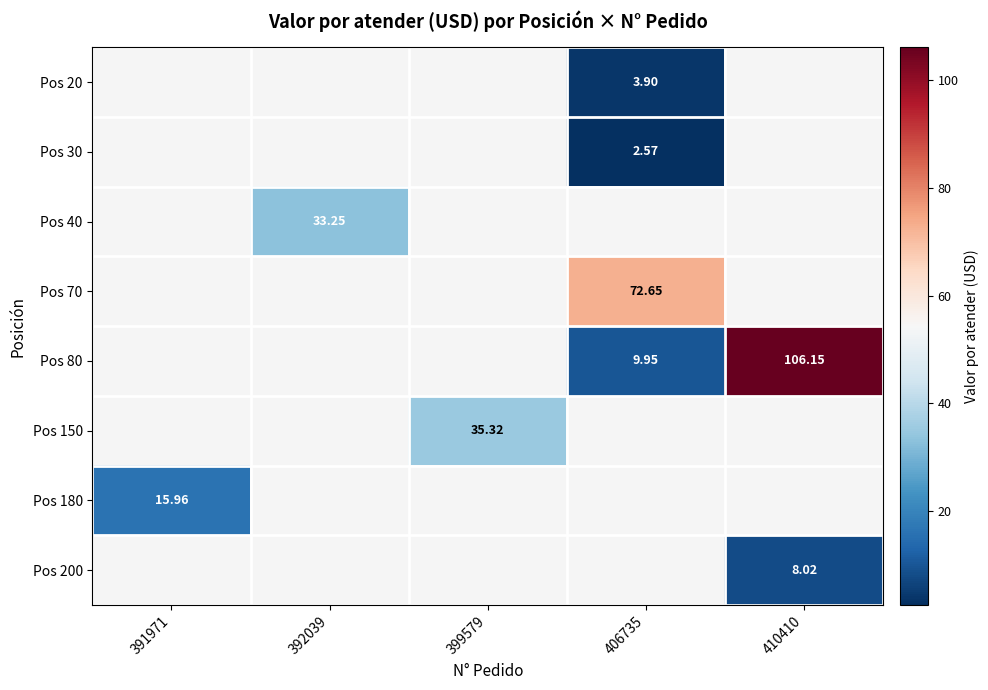

Which label corresponds to the smallest value in the chart?

406735